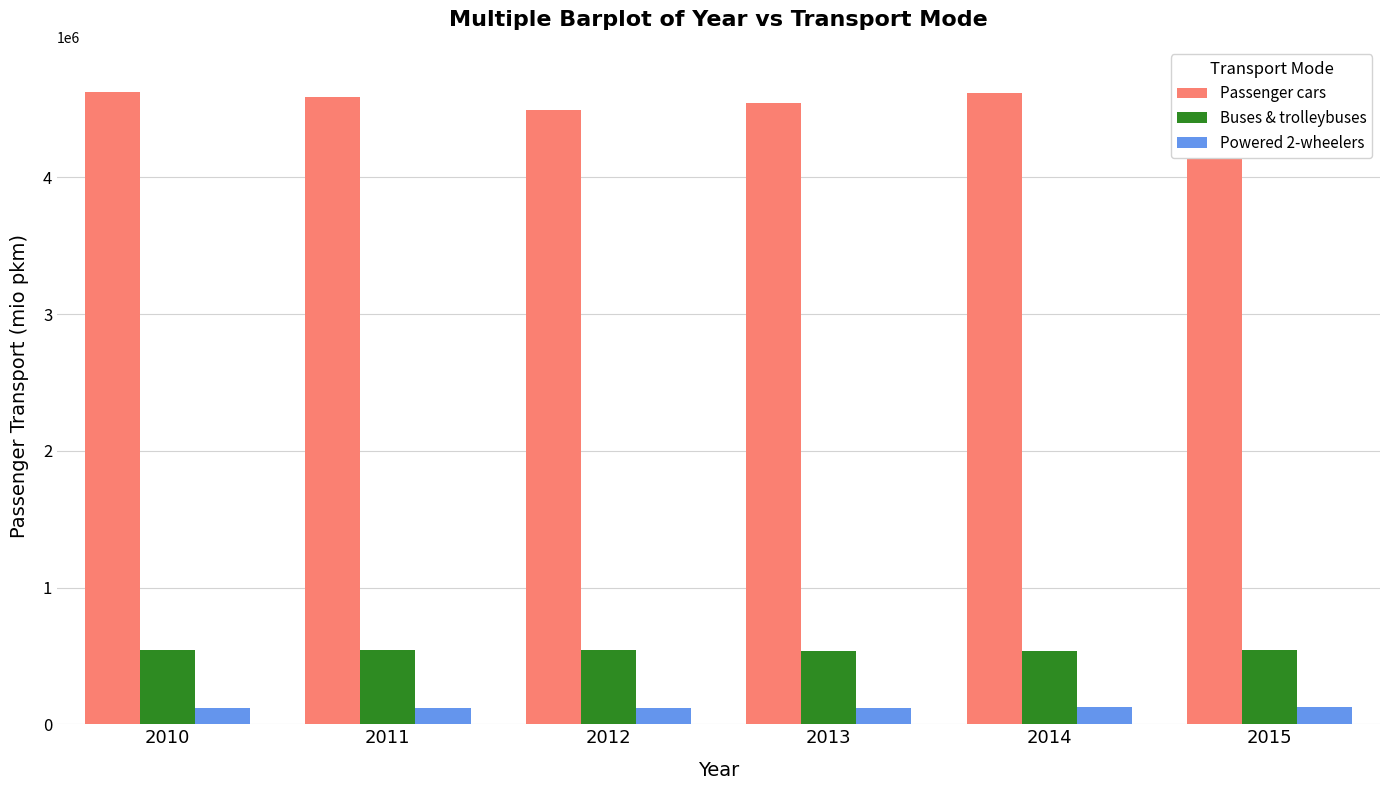

What is the difference between the Buses & trolleybuses values at 2013 and 2010?

5272.6